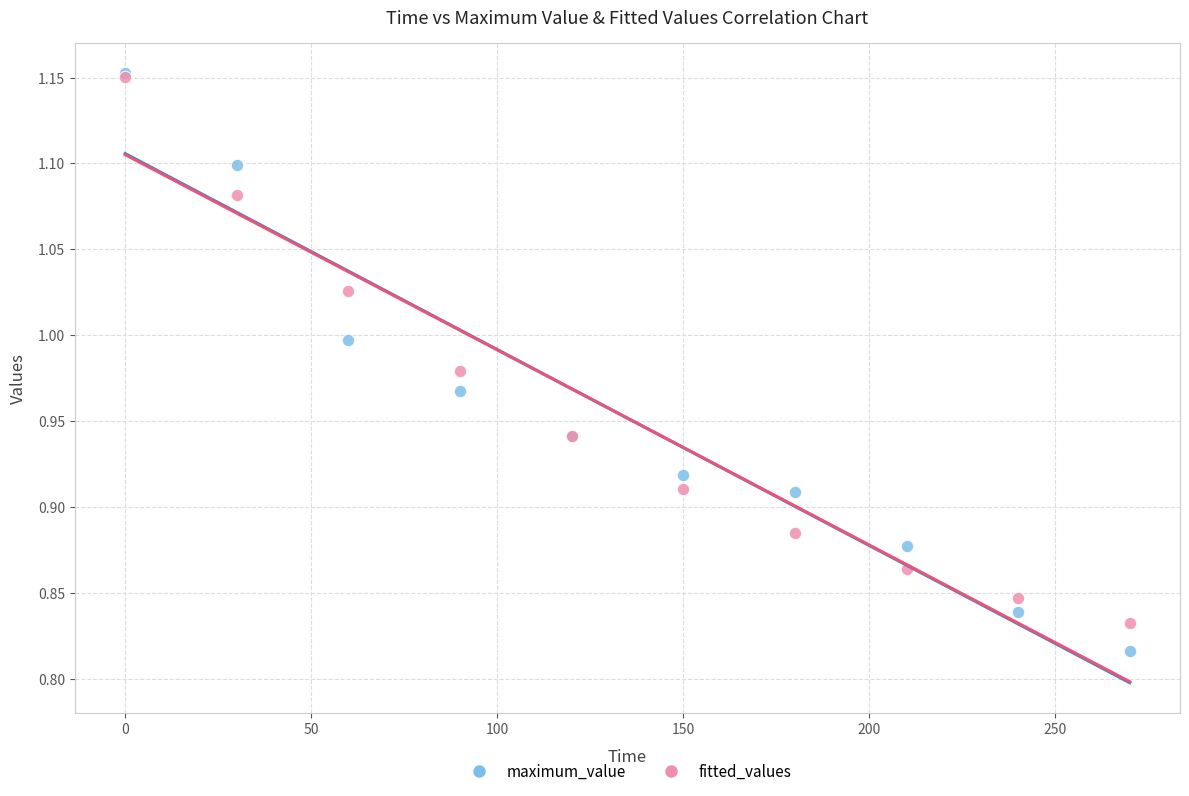

What are all the series names shown in the legend?

maximum_value, fitted_values